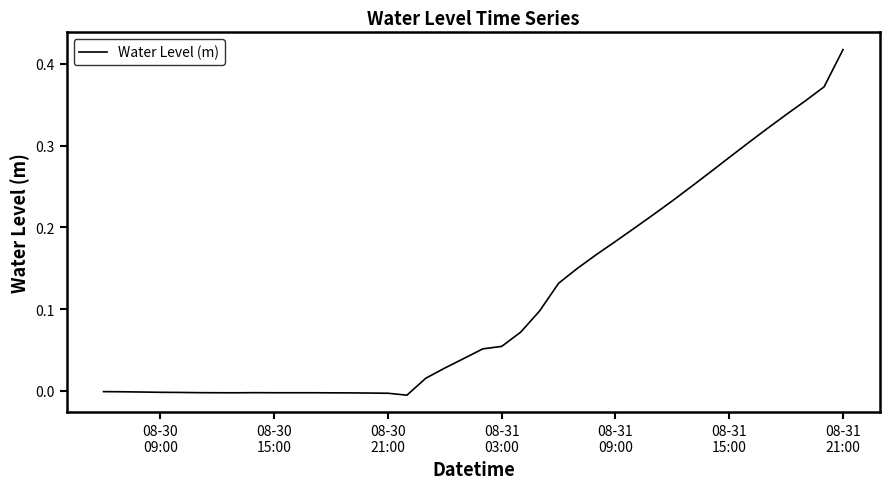

How many lines are shown in the chart?

1